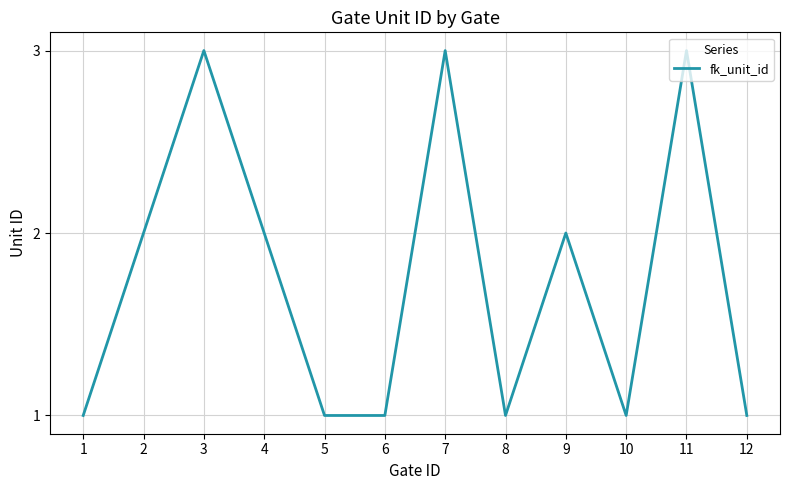

Count the number of data series in this chart.

1